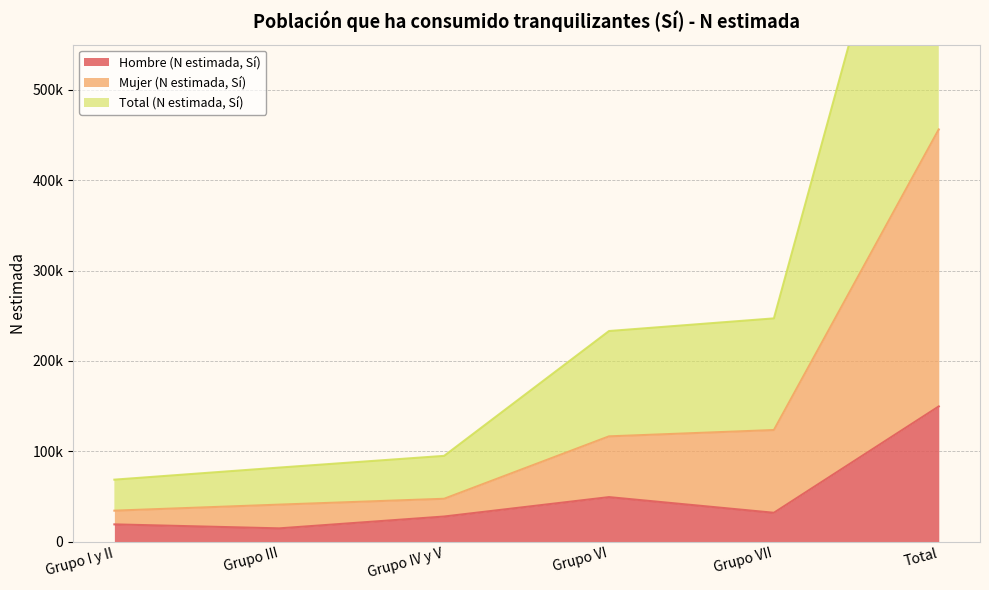

Is the value of Total (N estimada, Sí) at Grupo VII greater than the value of Hombre (N estimada, Sí) at Total?

Yes